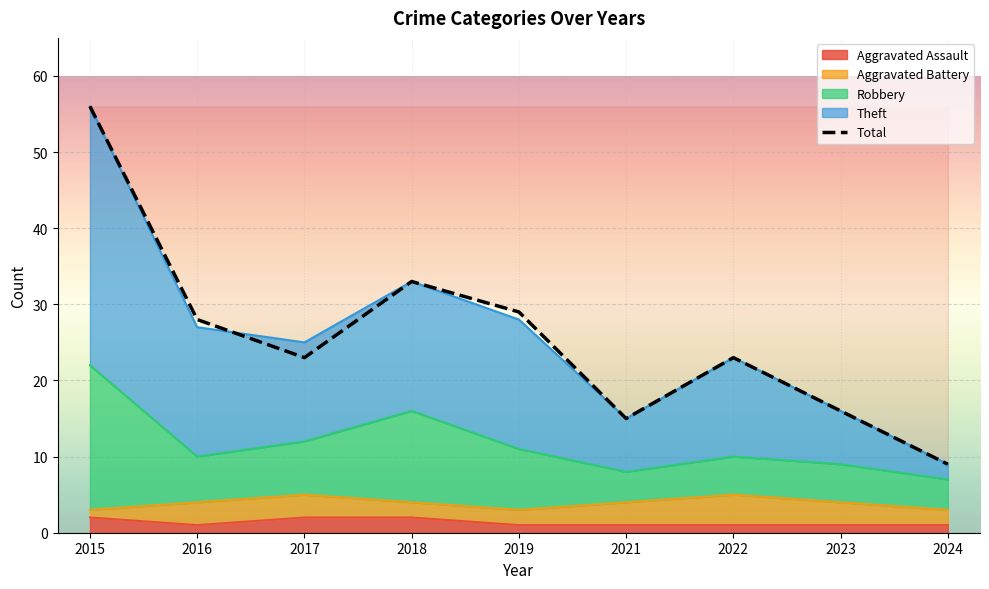

Does the chart display data point markers on the line(s)?

No